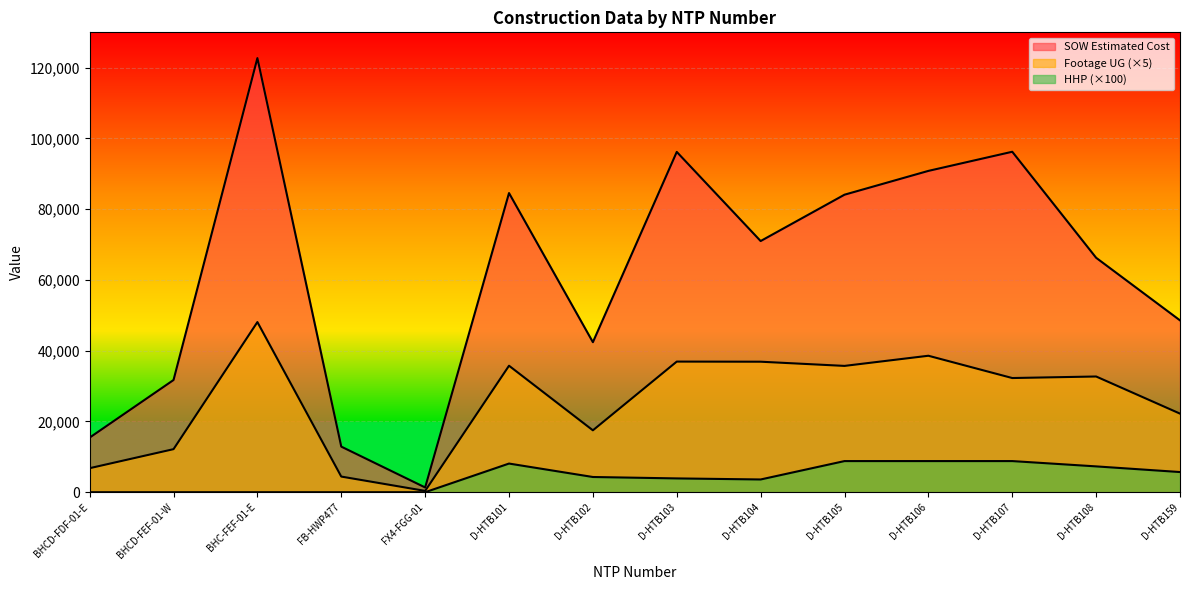

How many lines are shown in the chart?

3